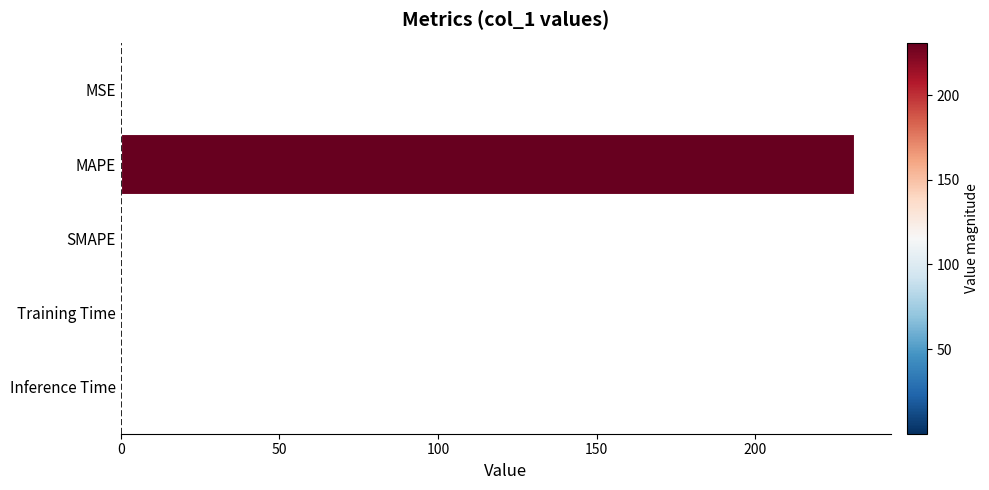

Between Training Time and MAPE, which is larger?

MAPE